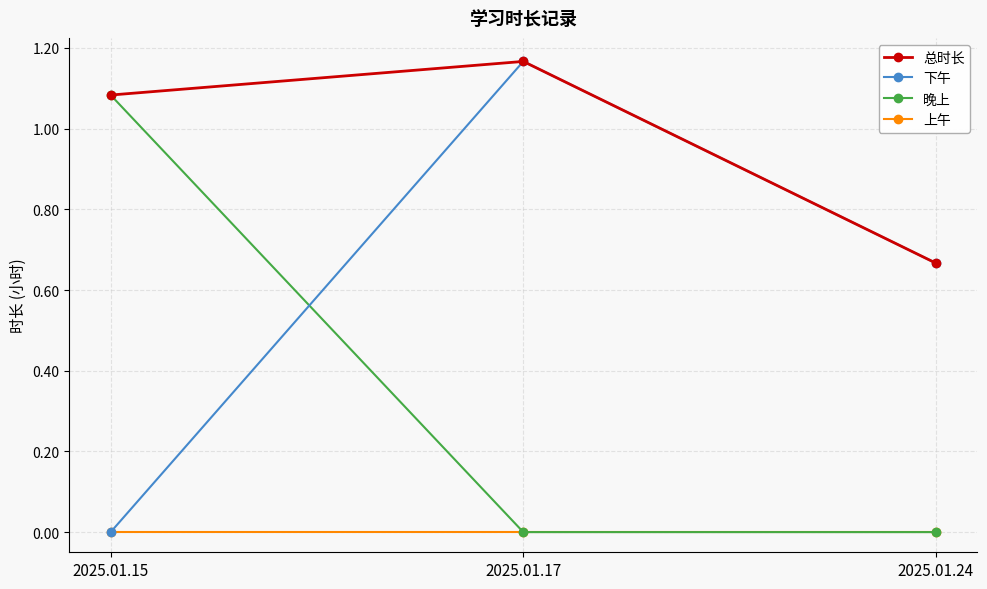

True or false: 总时长 has a value of 1.0 at 2025.01.24.

False